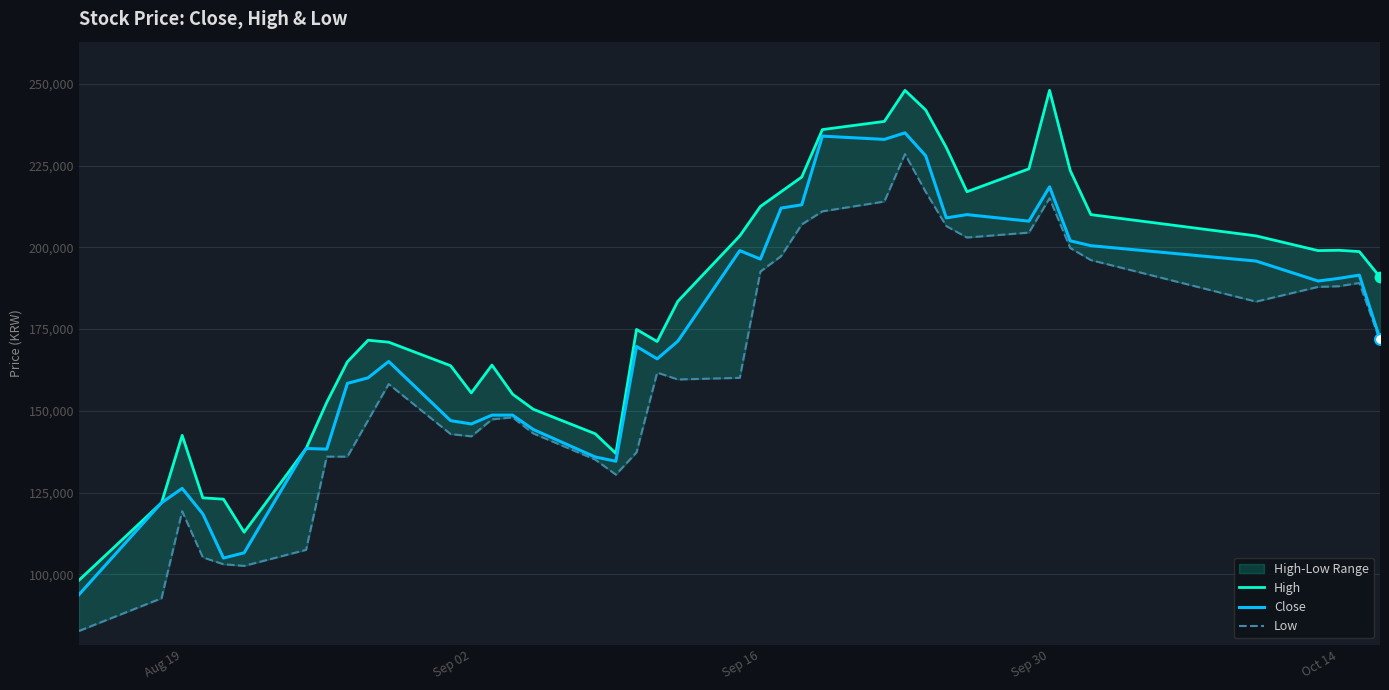

Which series contains the highest Y value?

High